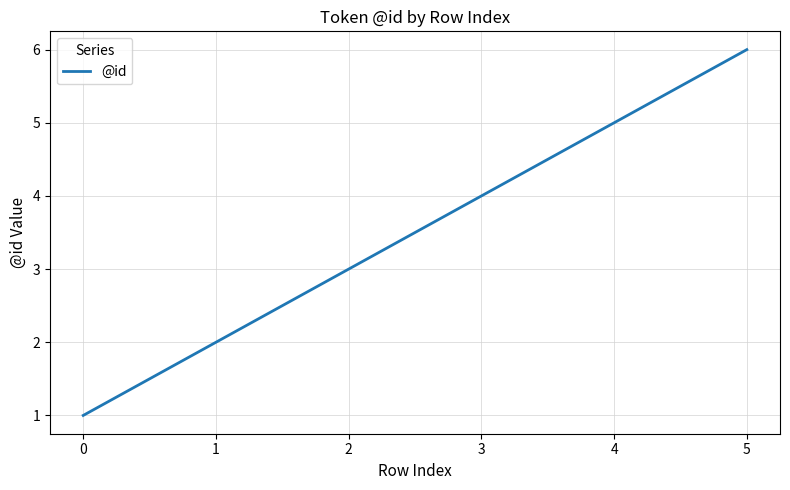

True or false: there are more than 1 points higher than both neighbors.

False